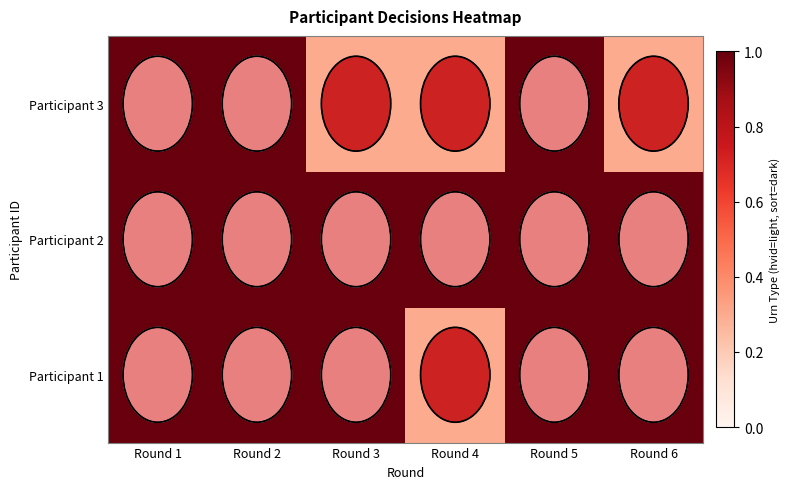

Rank the series at Round 6 from lowest to highest value.

Participant 3, Participant 1, Participant 2